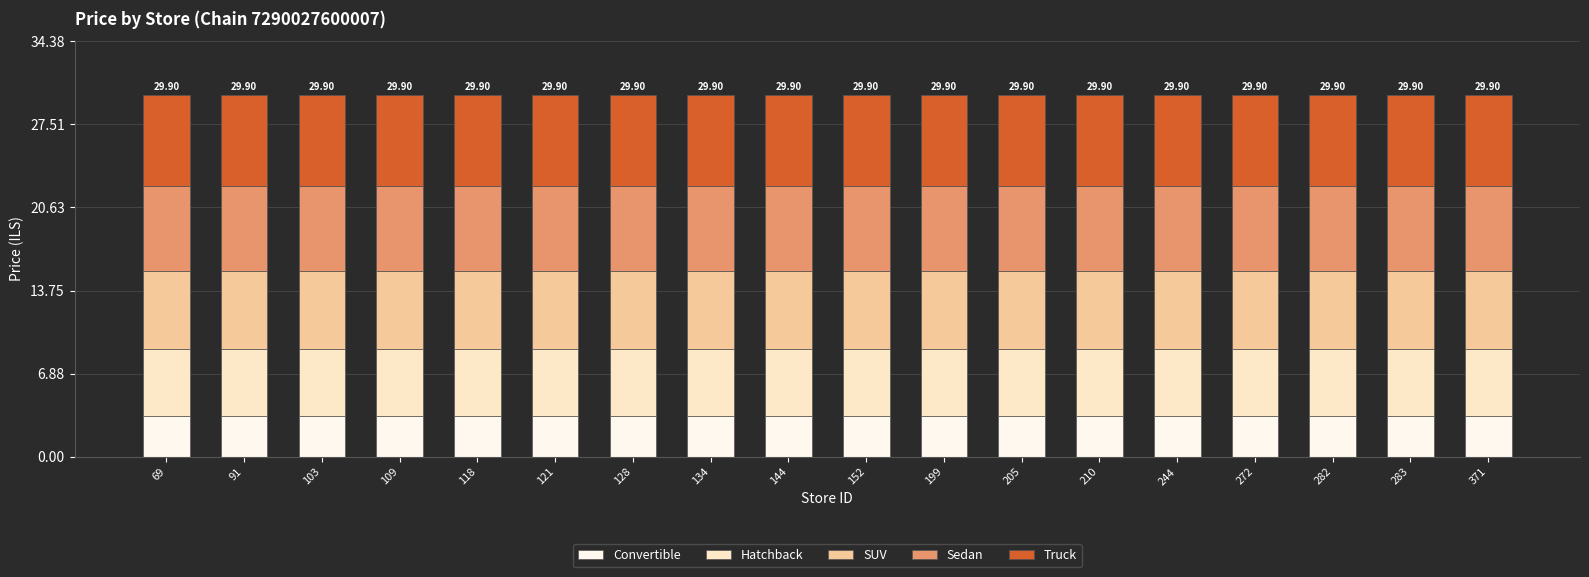

What is the total value across all series at 109?

29.9